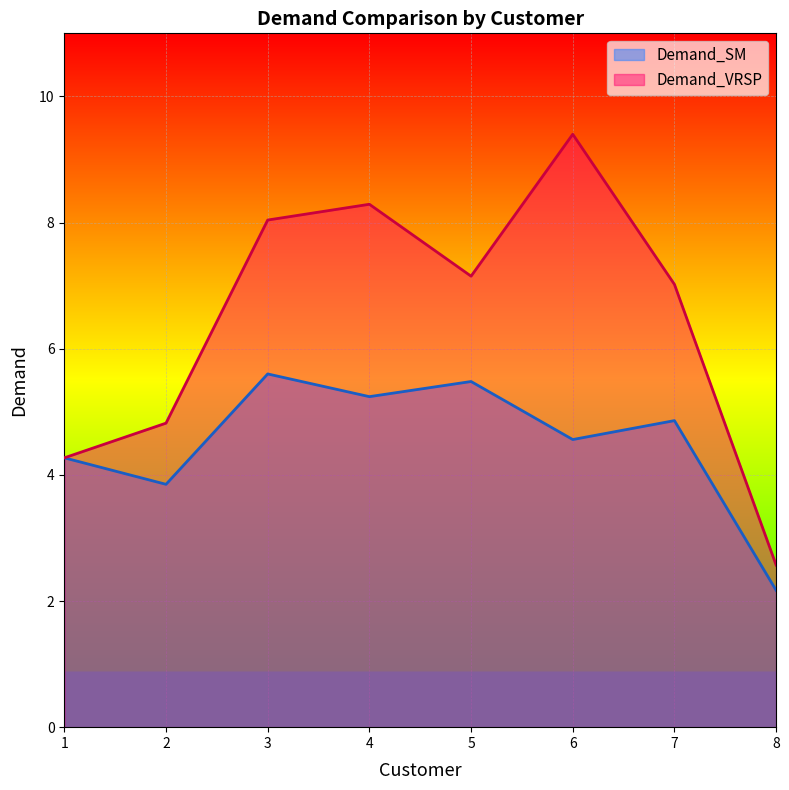

In Demand_SM, how many points are higher than both neighbors (excluding endpoints)?

3